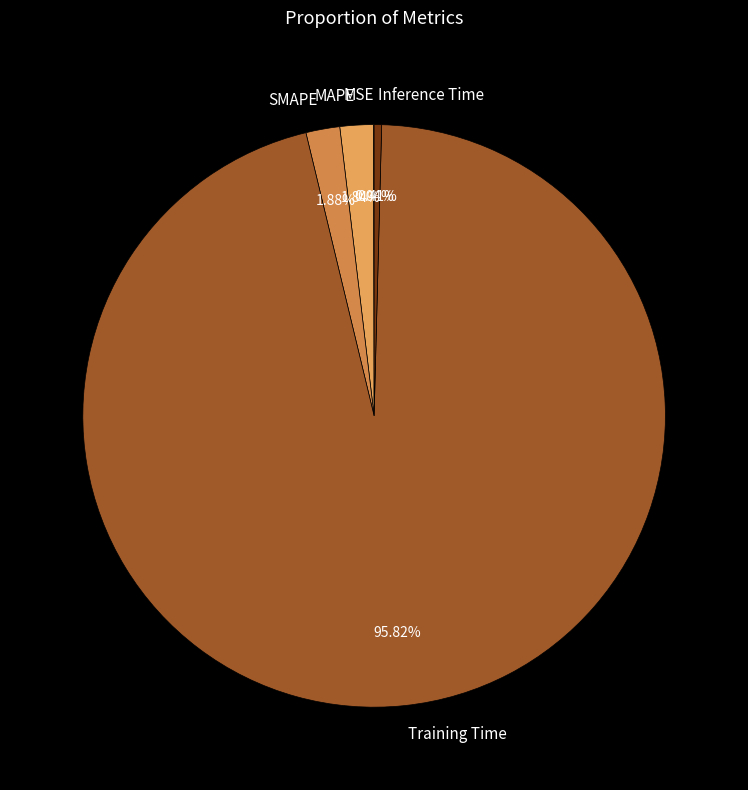

Which category has the biggest portion of the pie?

Training Time